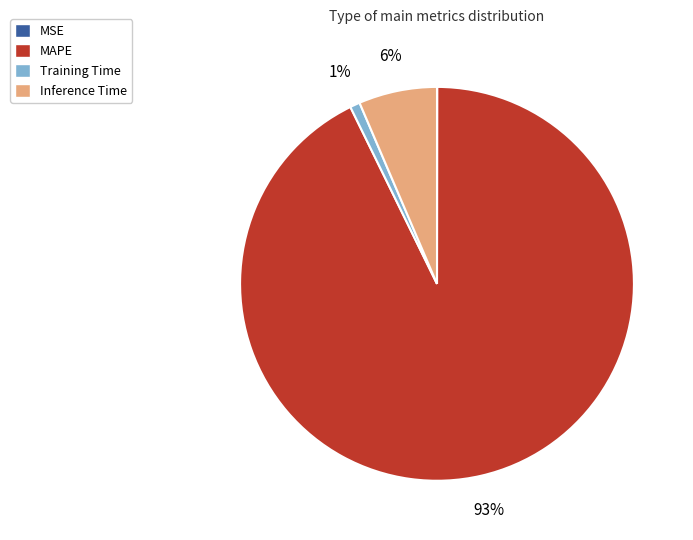

Is there a majority slice in this chart?

Yes